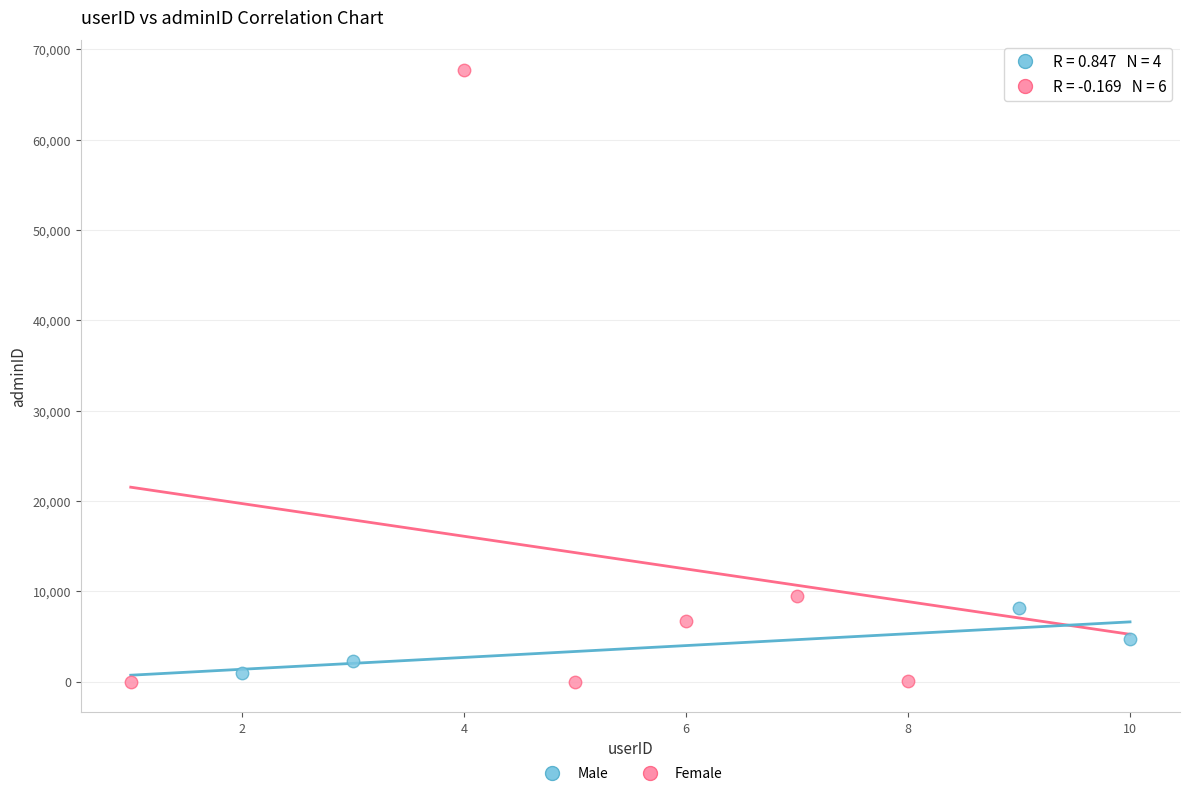

What are all the series names shown in the legend?

Male, Female